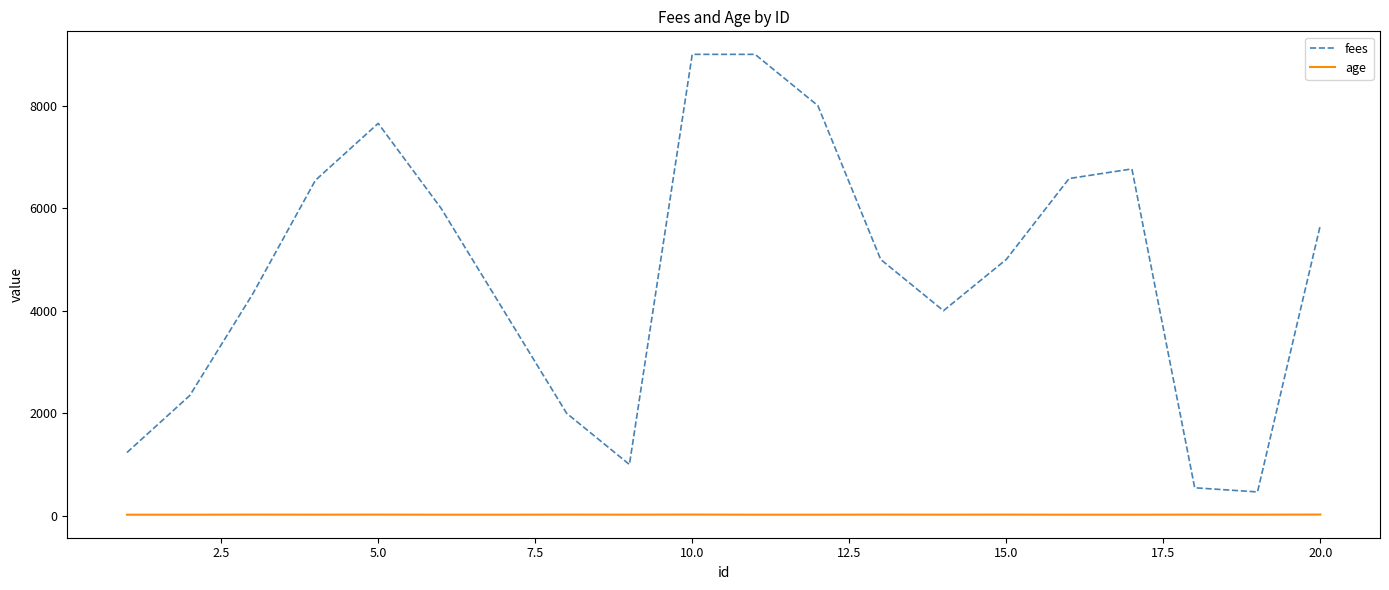

Which series has the largest total across all categories?

fees